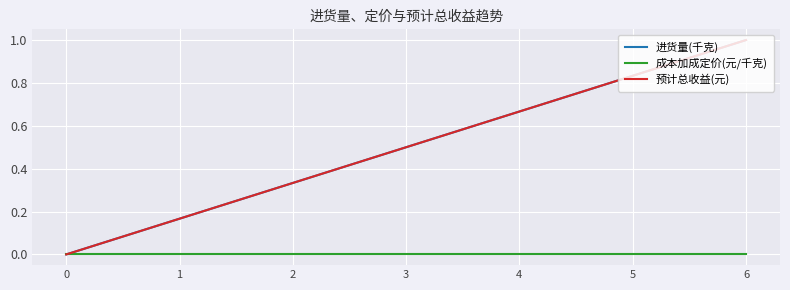

Reading right to left, what are all the values shown in this chart?

进货量(千克): 1.0	0.8	0.7	0.5	0.3	0.2	0.0
成本加成定价(元/千克): 0.0	0.0	0.0	0.0	0.0	0.0	0.0
预计总收益(元): 1.0	0.8	0.7	0.5	0.3	0.2	0.0